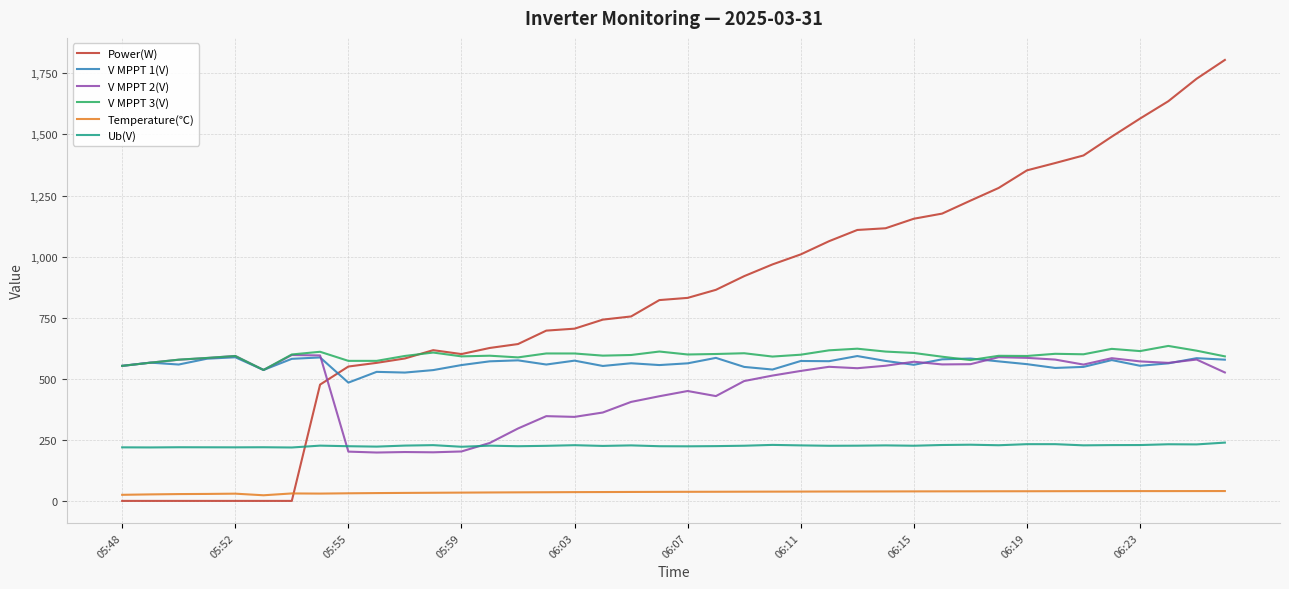

Which series ends up on top after the final intersection of Power(W) and V MPPT 2(V)?

Power(W)